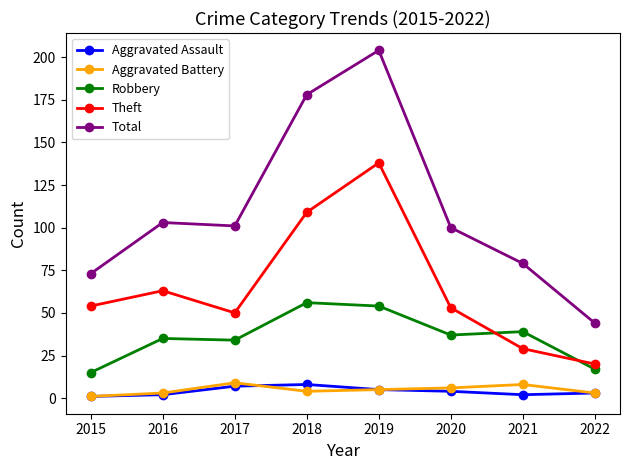

What is the value of the Robbery point at the 3rd from the left?

34